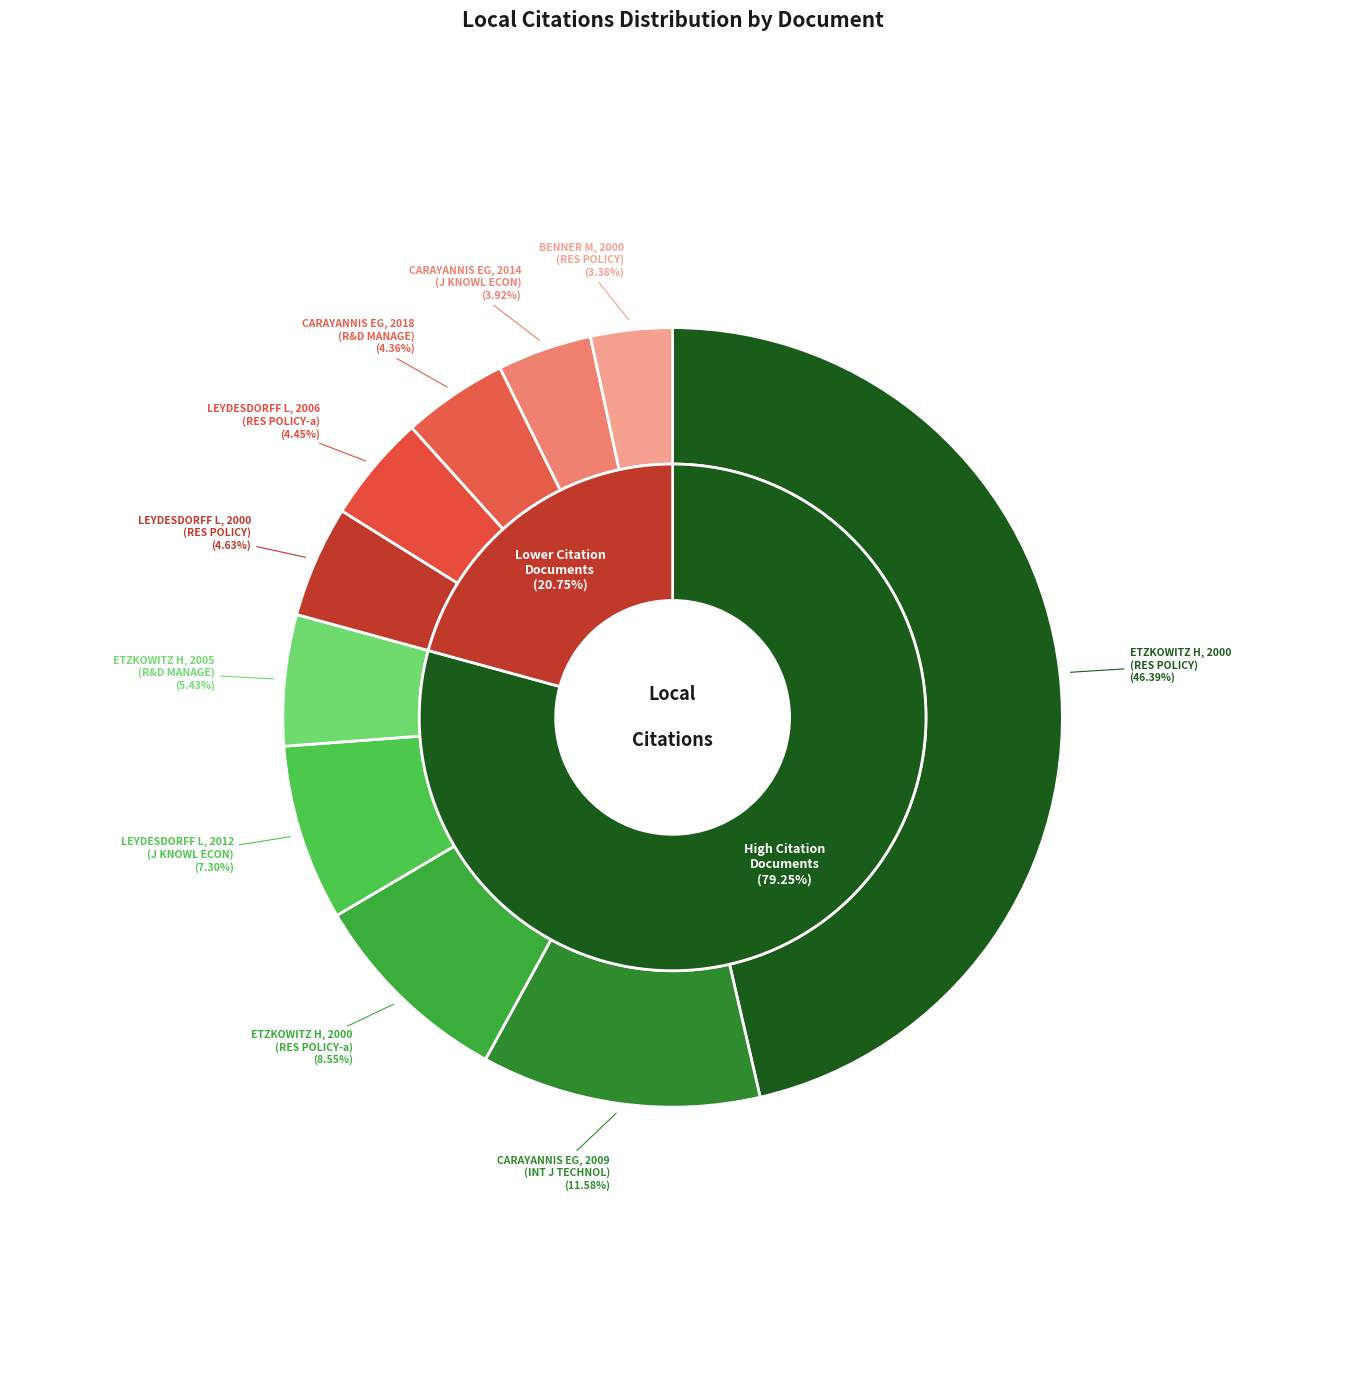

Which slice is the smallest?

BENNER M, 2000
(RES POLICY)